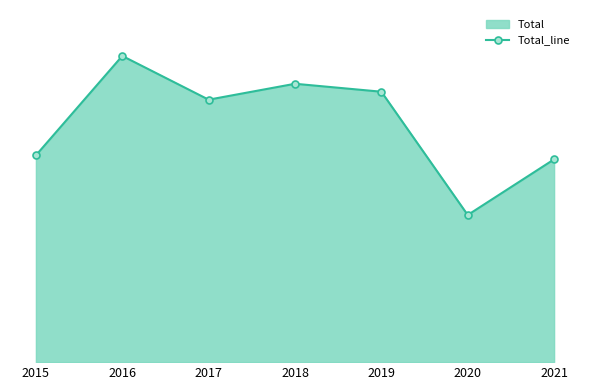

What is the ratio of the value at 2015 to the value at 2017?

0.8